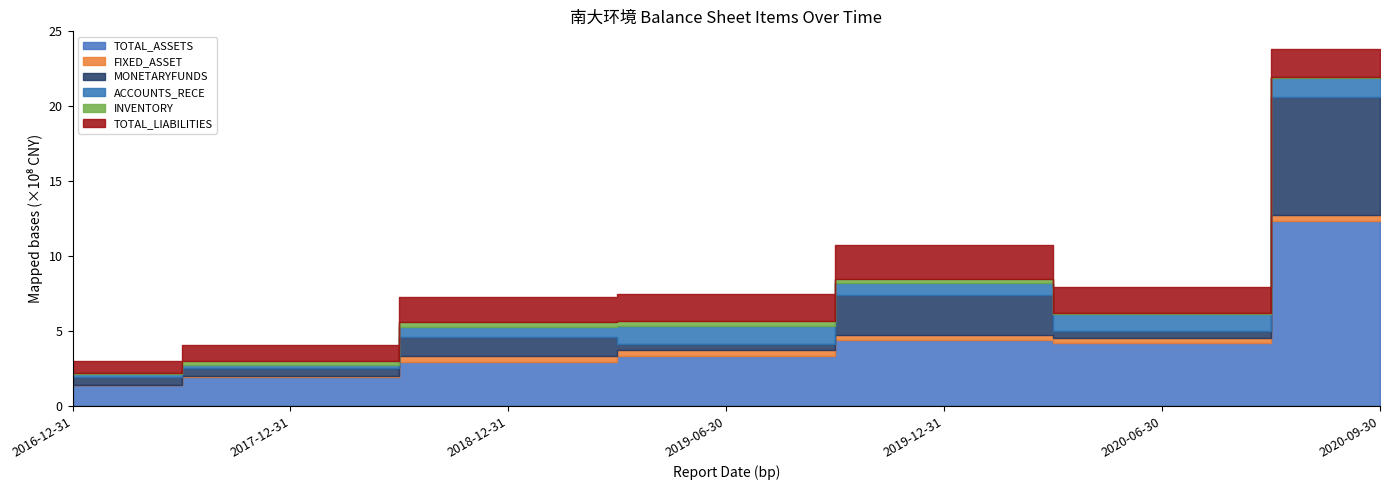

What are all the series names shown in the legend?

TOTAL_ASSETS, FIXED_ASSET, MONETARYFUNDS, ACCOUNTS_RECE, INVENTORY, TOTAL_LIABILITIES